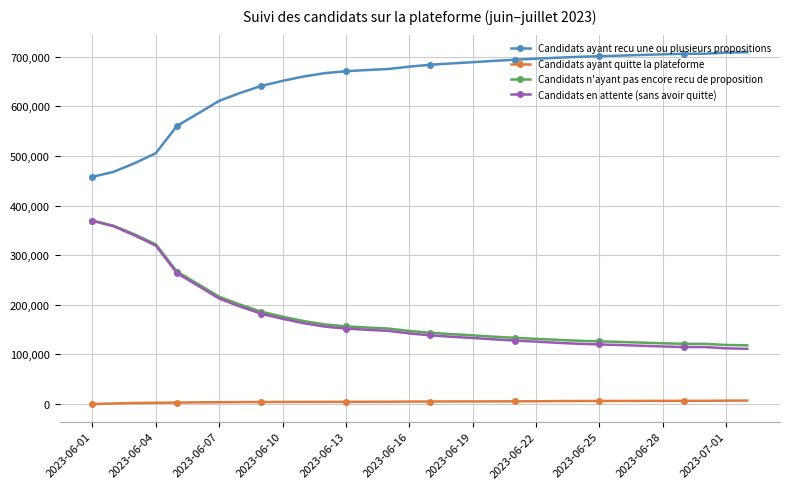

Which series has the largest total across all categories?

Candidats ayant recu une ou plusieurs propositions